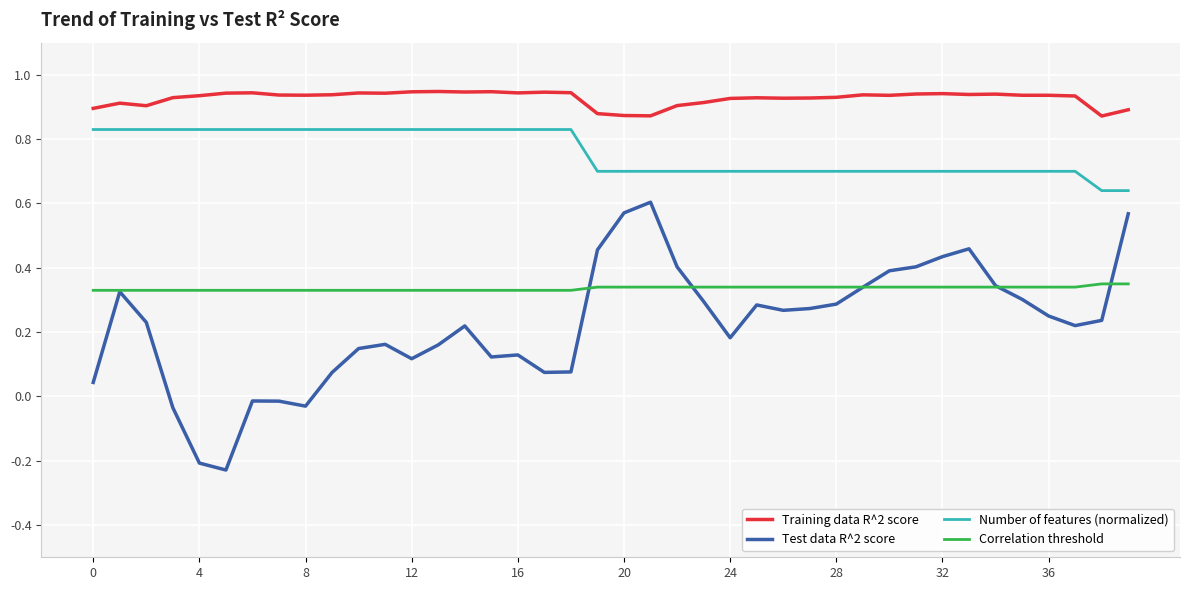

Does the chart display data point markers on the line(s)?

No